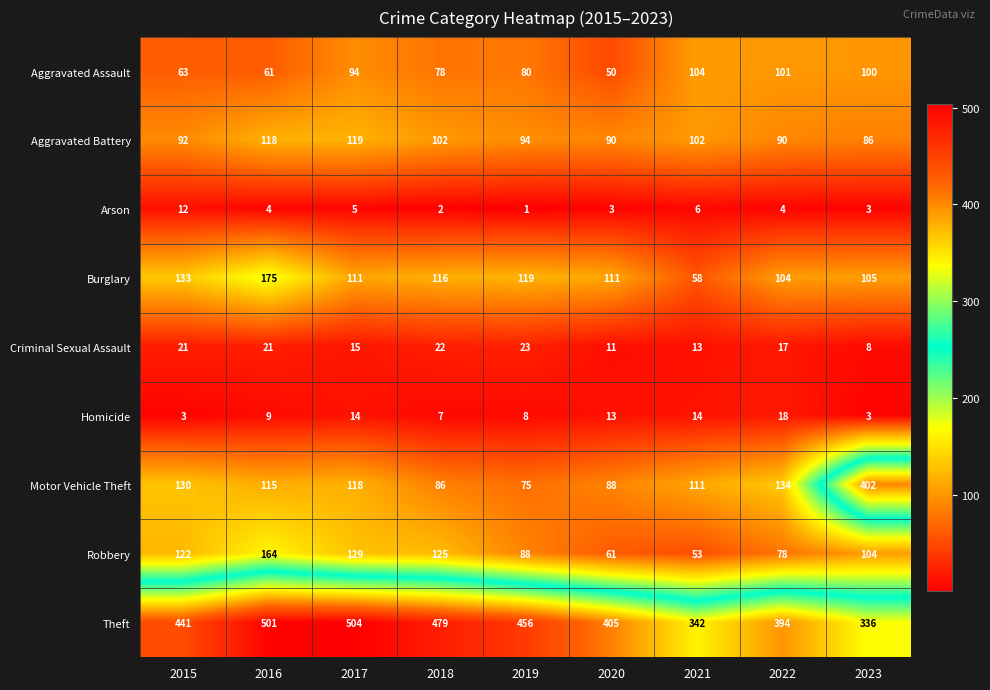

What is the difference between the maximum and second lowest values in the Motor Vehicle Theft series?

316